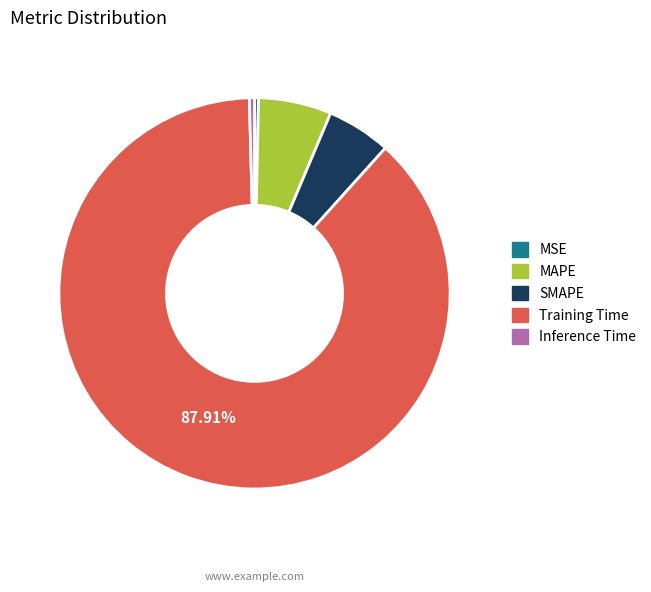

To the nearest percent, what portion does Training Time represent?

88%